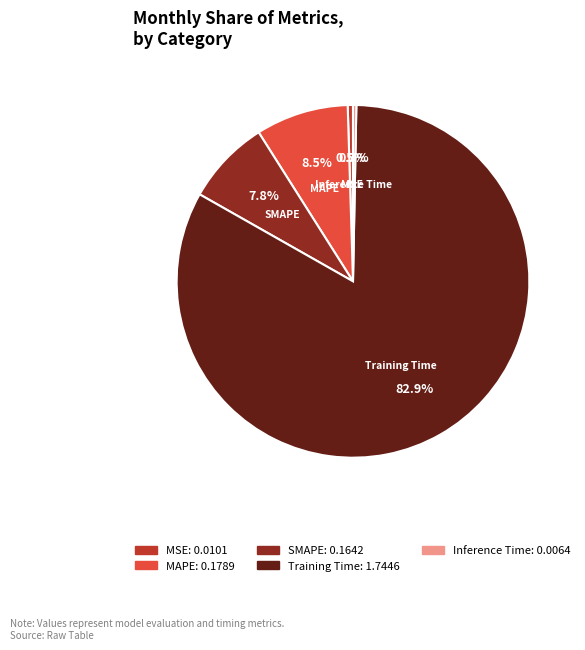

To the nearest percent, what portion does Training Time represent?

83%